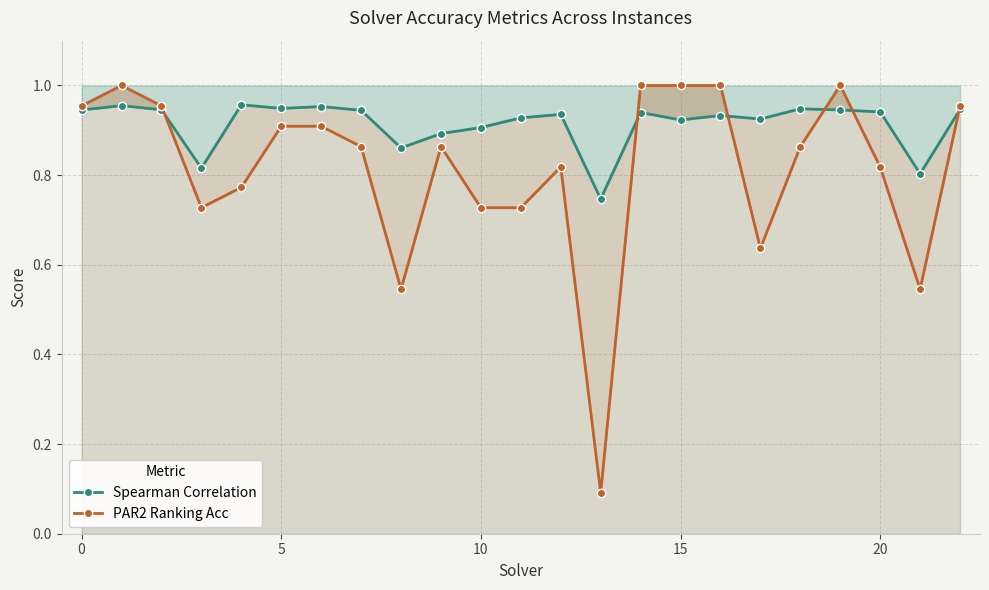

Which series changed the most between 10 and 10?

Spearman Correlation